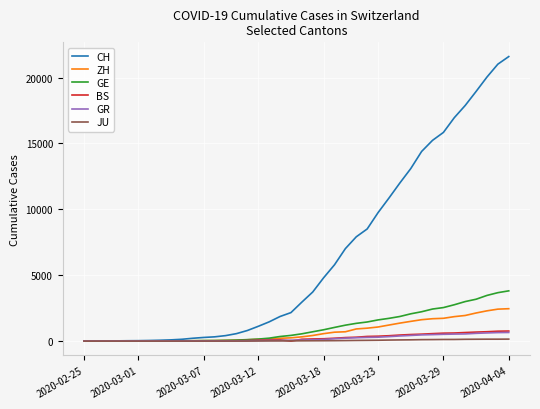

How many categories are shown in the chart?

40